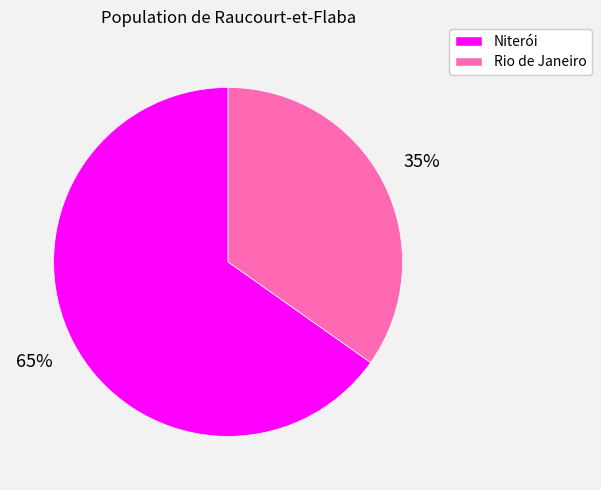

What is the ratio of the value at Niterói to the value at Rio de Janeiro?

1.9